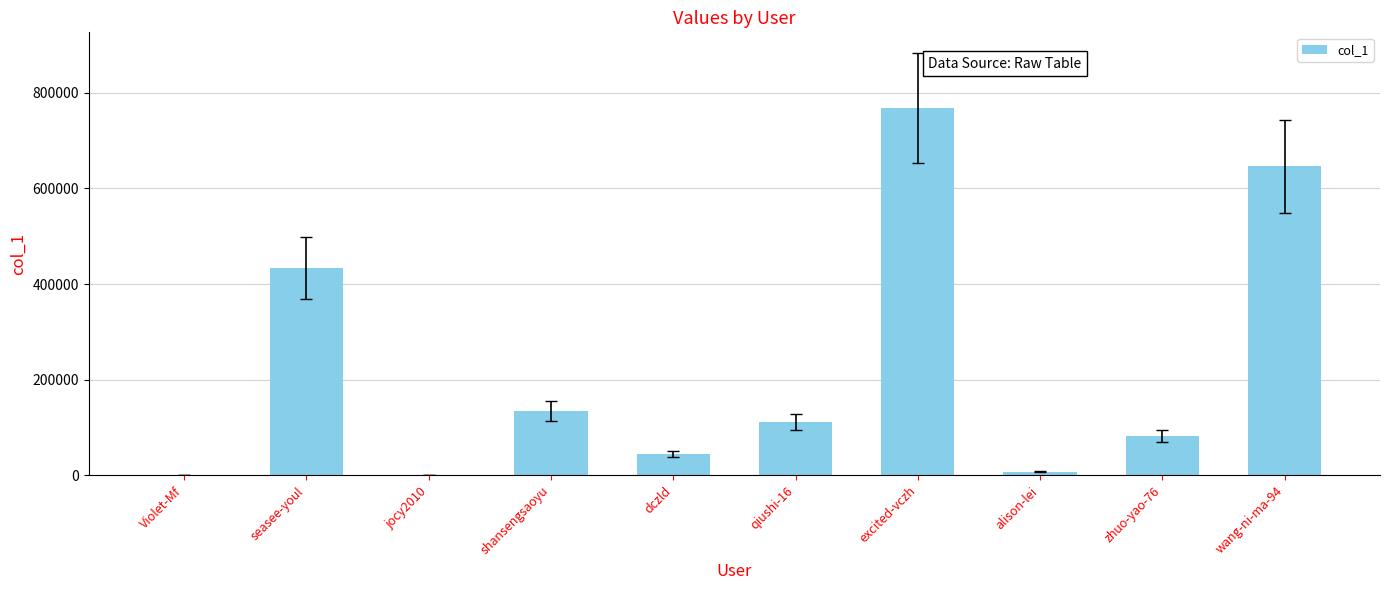

Which category has the highest value across all series?

excited-vczh